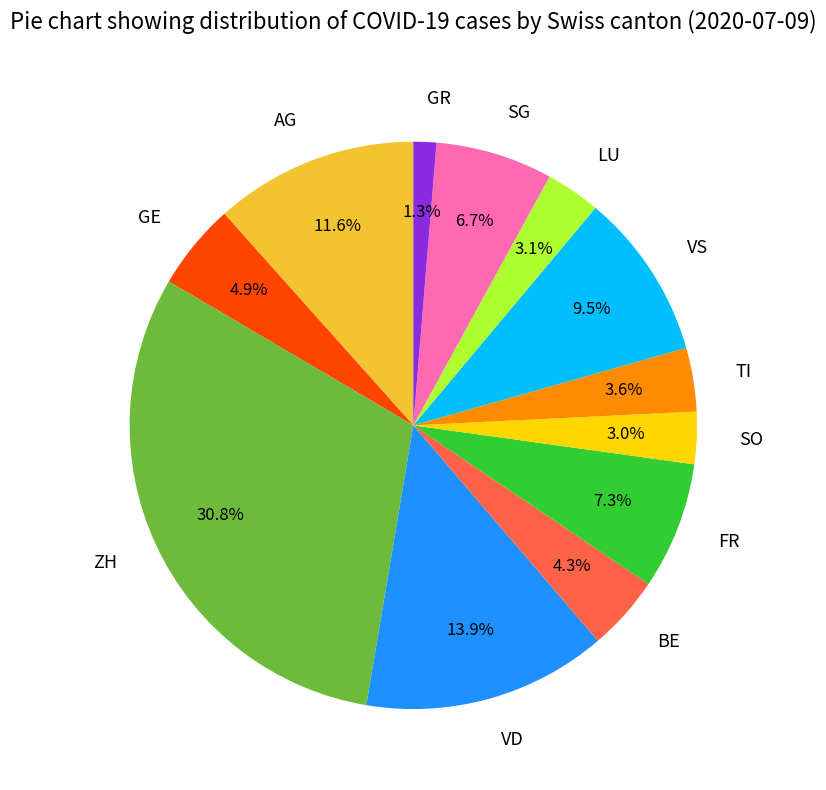

Does AG represent more than half of the total?

No